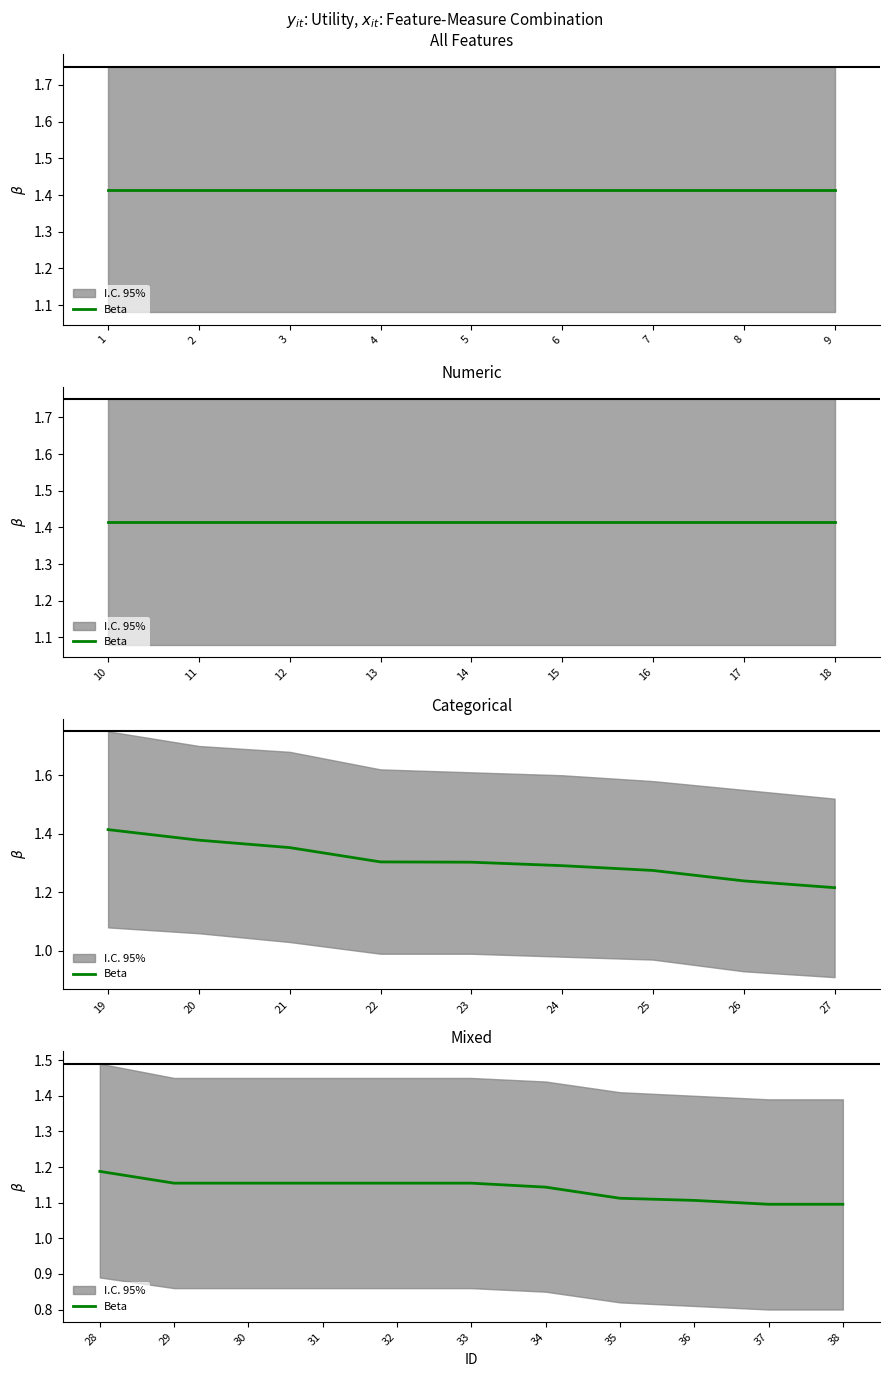

Approximately how many times larger is the value at 31 compared to 32?

1.0